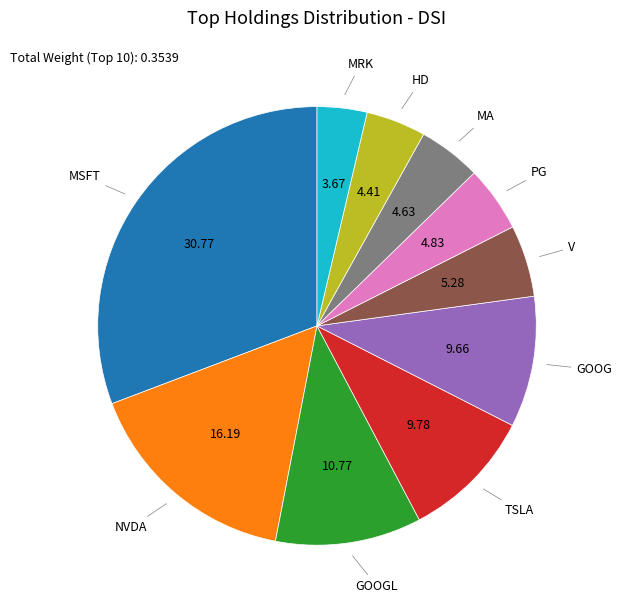

Does any single category account for the majority?

No